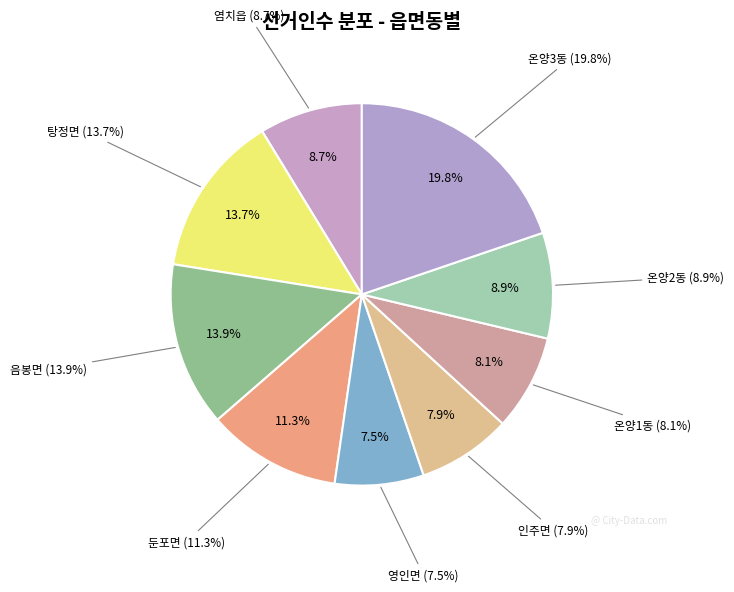

Is the sum of 온양3동 and 탕정면 greater than half?

No